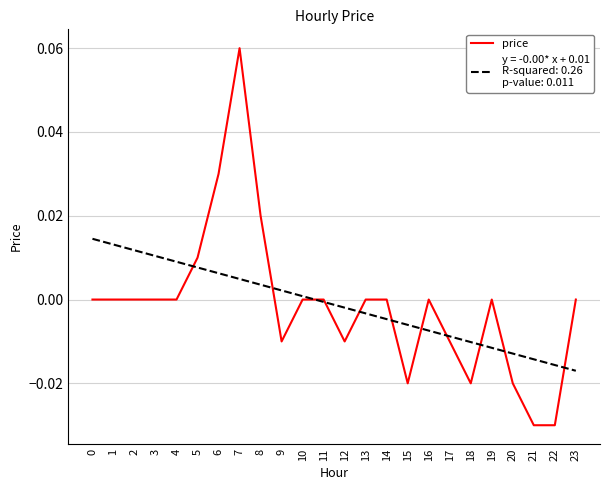

At which category is the sum across all series the highest?

7